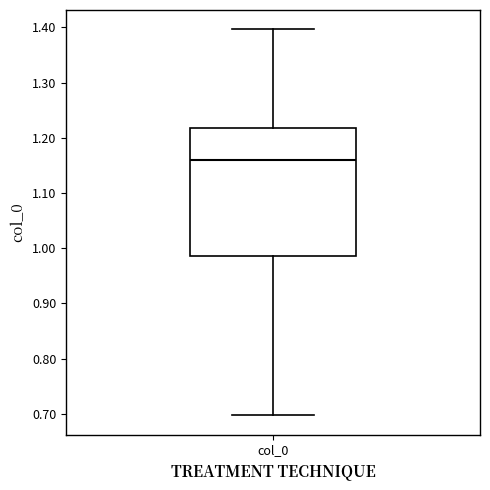

Where does the median line of the box for col_0 sit on the y-axis? The values are not printed on the chart, so give them approximately, as read against the axis.

1.16